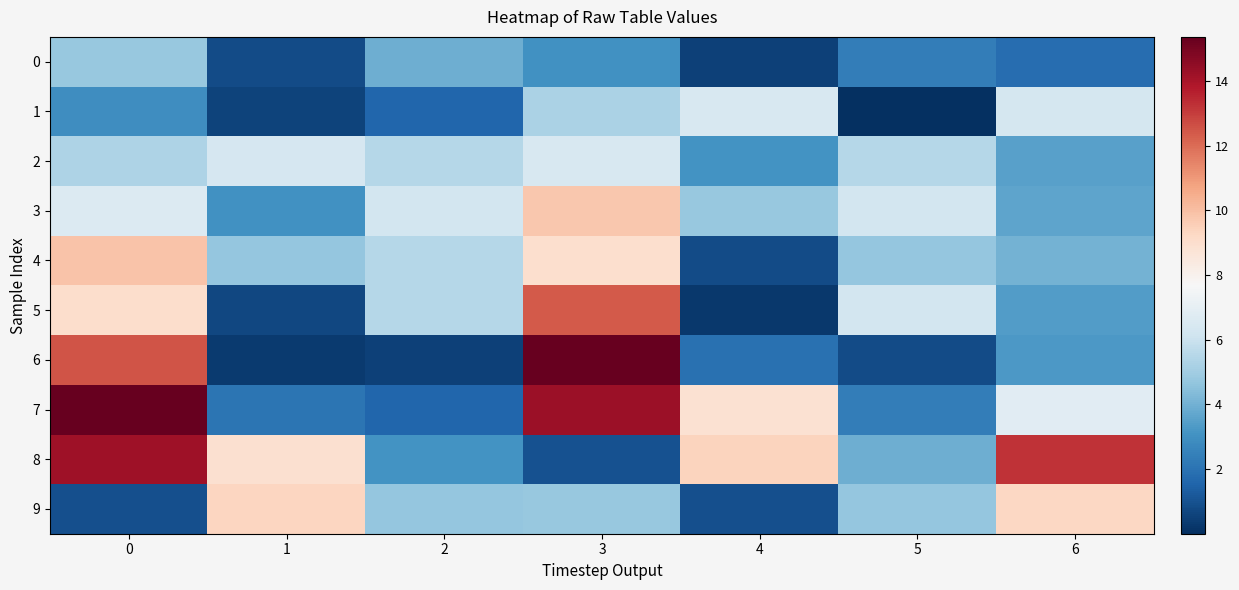

Reading left to right, what are all the values shown in this chart?

0: 0=4.7	1=0.8	2=3.9	3=3.0	4=0.5	5=2.4	6=1.8
1: 0=2.9	1=0.6	2=1.6	3=5.3	4=6.4	5=0.0	6=6.3
2: 0=5.3	1=6.4	2=5.5	3=6.5	4=3.1	5=5.5	6=3.5
3: 0=6.6	1=3.0	2=6.3	3=9.8	4=4.8	5=6.3	6=3.6
4: 0=9.8	1=4.7	2=5.5	3=9.0	4=0.8	5=4.7	6=4.0
5: 0=9.1	1=0.7	2=5.5	3=12.4	4=0.3	5=6.3	6=3.4
6: 0=12.5	1=0.3	2=0.5	3=15.3	4=2.0	5=0.8	6=3.3
7: 0=15.4	1=2.1	2=1.6	3=14.3	4=8.8	5=2.4	6=6.8
8: 0=14.2	1=8.9	2=3.1	3=1.0	4=9.4	5=3.9	6=13.2
9: 0=0.9	1=9.3	2=4.7	3=4.8	4=0.9	5=4.7	6=9.3